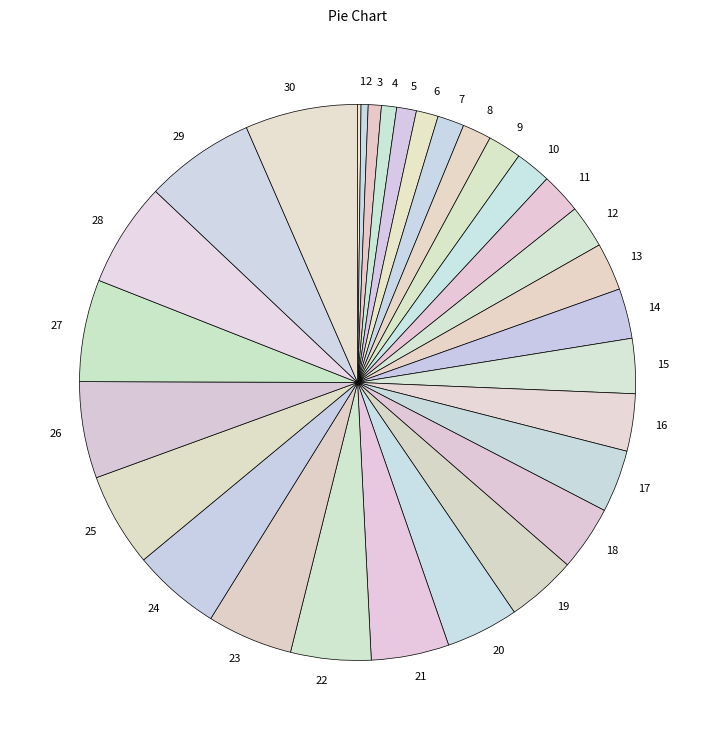

Which has a higher value, 22 or 25?

25